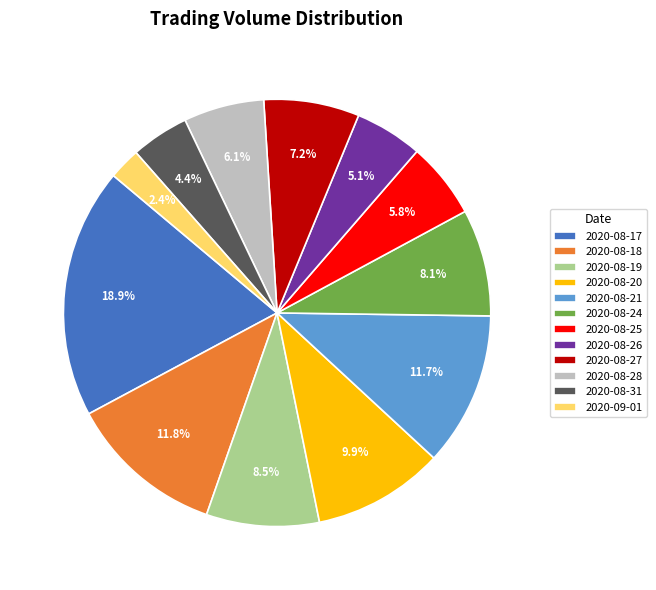

What portion of the pie excludes 2020-08-28?

93.9%